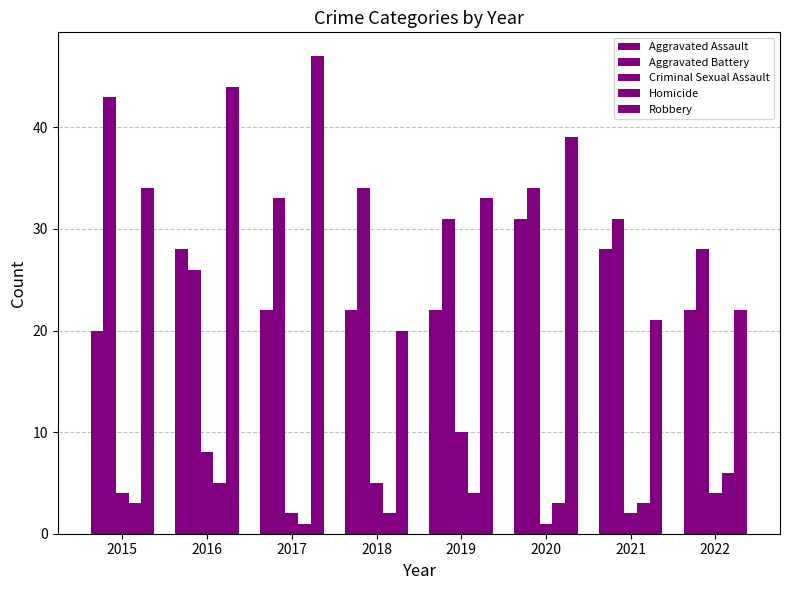

At 2015, list the series in order from smallest to largest.

Homicide, Criminal Sexual Assault, Aggravated Assault, Robbery, Aggravated Battery